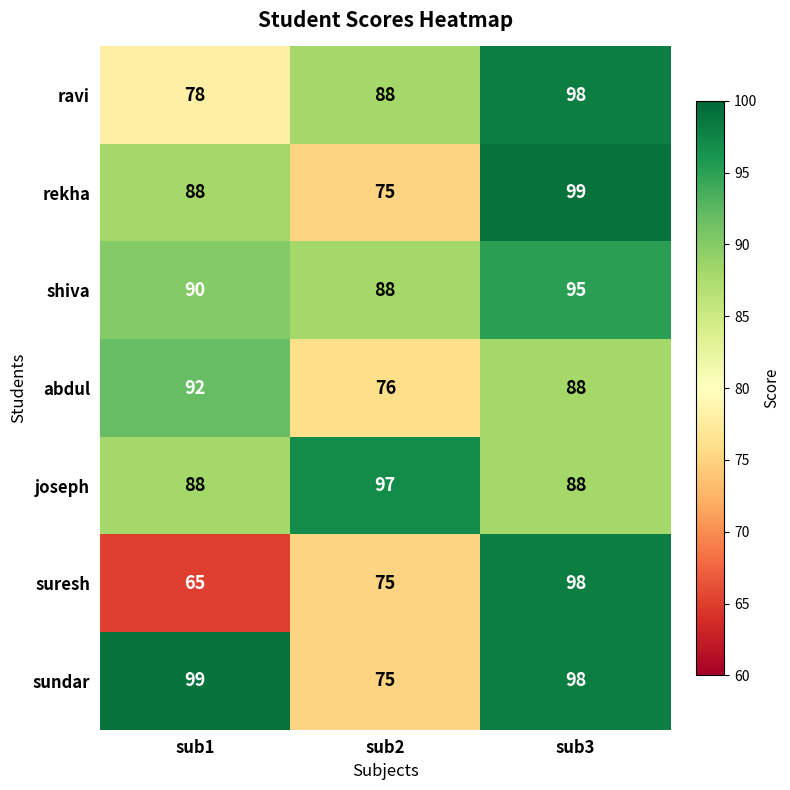

Between sub2 and sub3, which series saw the biggest shift?

rekha